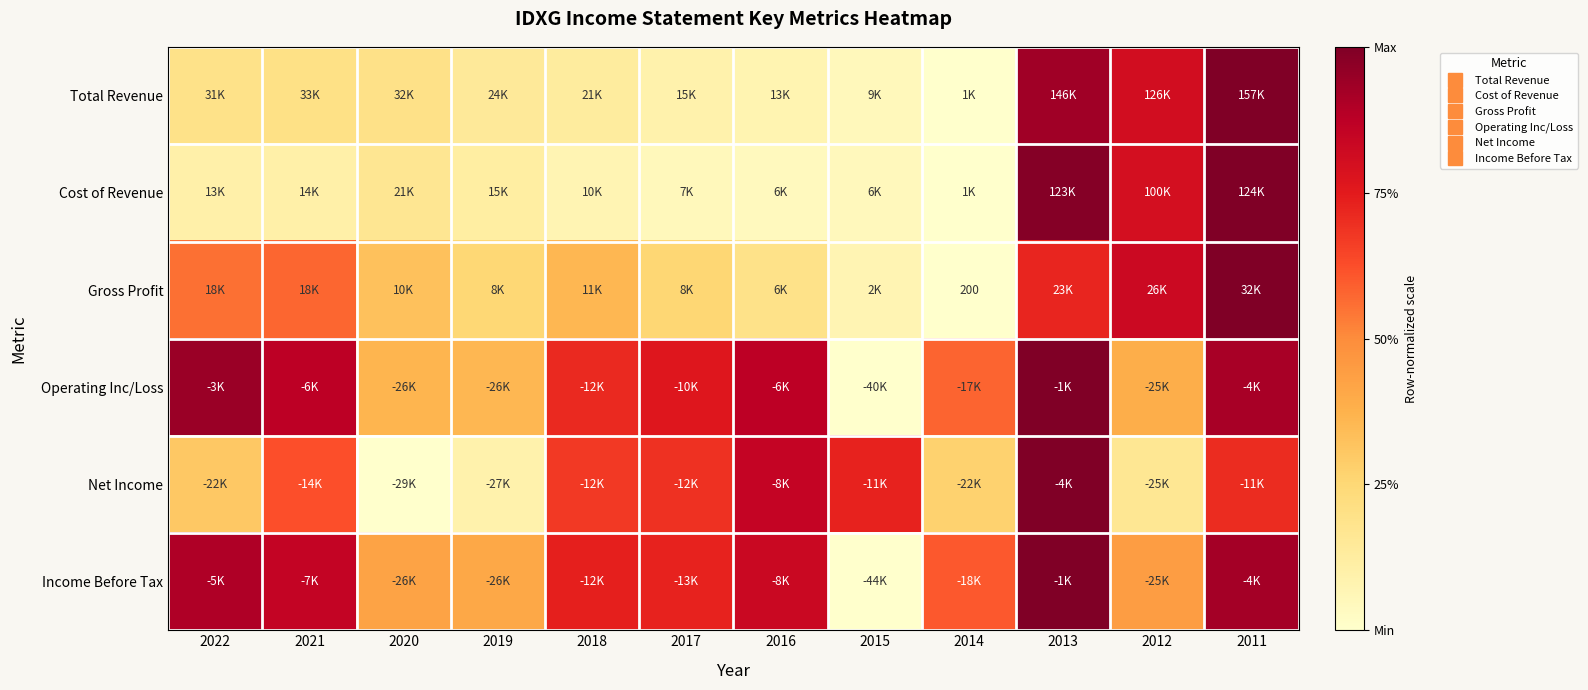

At which label does Gross Profit reach its minimum?

2014